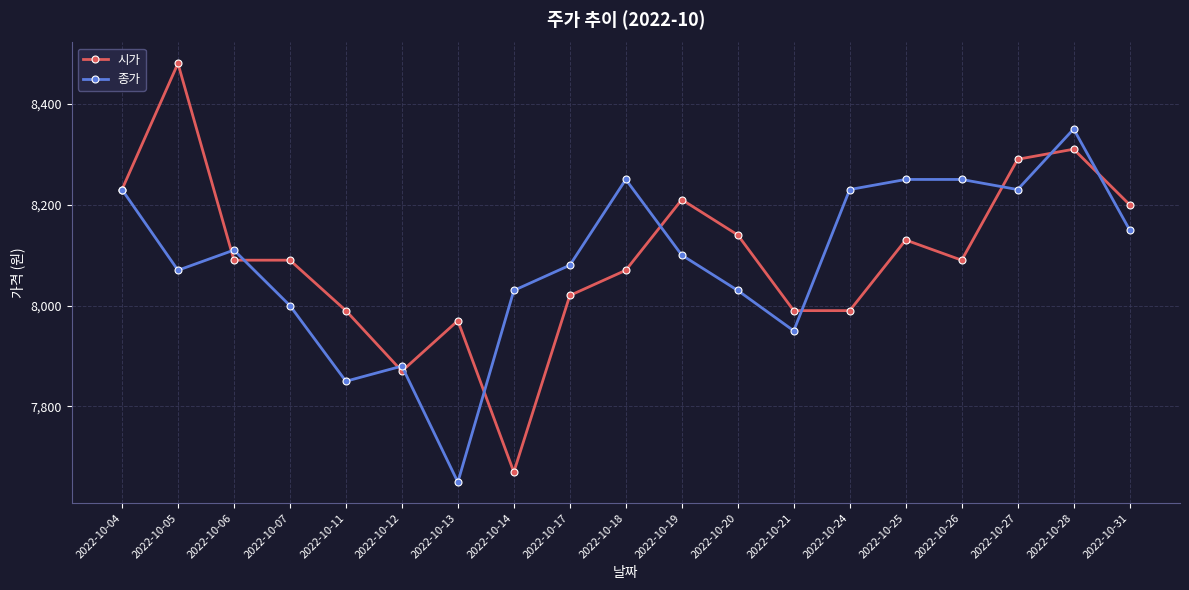

Between 2022-10-04 and 2022-10-27, which series saw the biggest shift?

시가